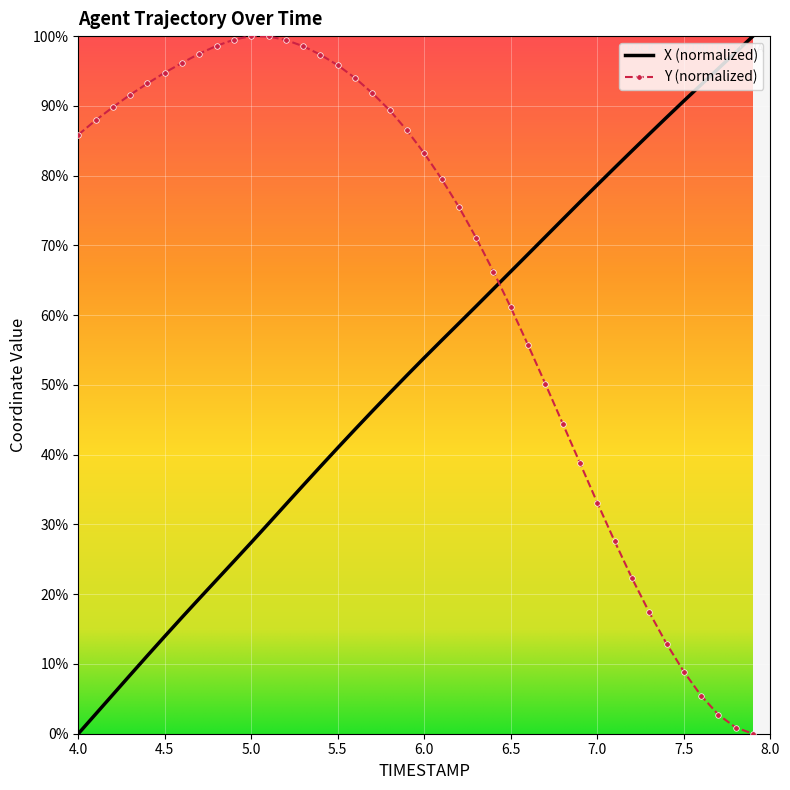

What are all the series names shown in the legend?

X (normalized), Y (normalized)